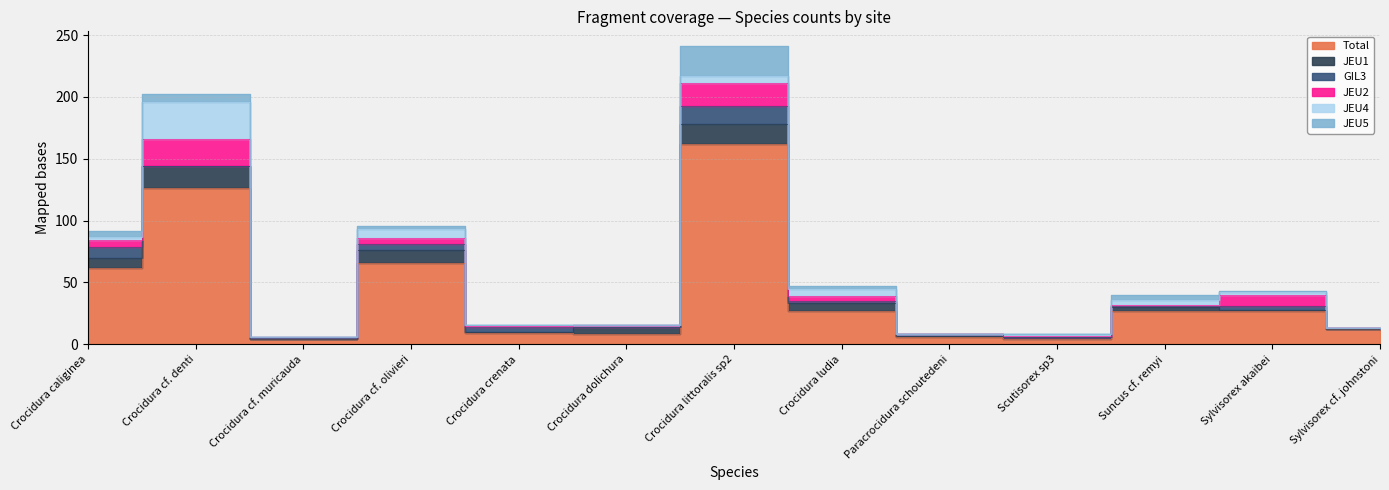

Reading left to right, what are all the values shown in this chart?

Total: Crocidura caliginea=62	Crocidura cf. denti=126	Crocidura cf. muricauda=4	Crocidura cf. olivieri=66	Crocidura crenata=9	Crocidura dolichura=8	Crocidura littoralis sp2=162	Crocidura ludia=27	Paracrocidura schoutedeni=6	Scutisorex sp3=4	Suncus cf. remyi=27	Sylvisorex akaibei=27	Sylvisorex cf. johnstoni=12
JEU1: Crocidura caliginea=8	Crocidura cf. denti=18	Crocidura cf. muricauda=0	Crocidura cf. olivieri=10	Crocidura crenata=1	Crocidura dolichura=6	Crocidura littoralis sp2=16	Crocidura ludia=6	Paracrocidura schoutedeni=1	Scutisorex sp3=2	Suncus cf. remyi=3	Sylvisorex akaibei=1	Sylvisorex cf. johnstoni=0
GIL3: Crocidura caliginea=9	Crocidura cf. denti=0	Crocidura cf. muricauda=1	Crocidura cf. olivieri=5	Crocidura crenata=4	Crocidura dolichura=0	Crocidura littoralis sp2=15	Crocidura ludia=2	Paracrocidura schoutedeni=1	Scutisorex sp3=0	Suncus cf. remyi=1	Sylvisorex akaibei=3	Sylvisorex cf. johnstoni=1
JEU2: Crocidura caliginea=5	Crocidura cf. denti=22	Crocidura cf. muricauda=1	Crocidura cf. olivieri=5	Crocidura crenata=1	Crocidura dolichura=2	Crocidura littoralis sp2=18	Crocidura ludia=4	Paracrocidura schoutedeni=0	Scutisorex sp3=1	Suncus cf. remyi=1	Sylvisorex akaibei=9	Sylvisorex cf. johnstoni=0
JEU4: Crocidura caliginea=3	Crocidura cf. denti=30	Crocidura cf. muricauda=0	Crocidura cf. olivieri=7	Crocidura crenata=1	Crocidura dolichura=0	Crocidura littoralis sp2=6	Crocidura ludia=6	Paracrocidura schoutedeni=0	Scutisorex sp3=1	Suncus cf. remyi=4	Sylvisorex akaibei=2	Sylvisorex cf. johnstoni=0
JEU5: Crocidura caliginea=5	Crocidura cf. denti=6	Crocidura cf. muricauda=0	Crocidura cf. olivieri=3	Crocidura crenata=0	Crocidura dolichura=0	Crocidura littoralis sp2=24	Crocidura ludia=2	Paracrocidura schoutedeni=0	Scutisorex sp3=0	Suncus cf. remyi=4	Sylvisorex akaibei=1	Sylvisorex cf. johnstoni=0